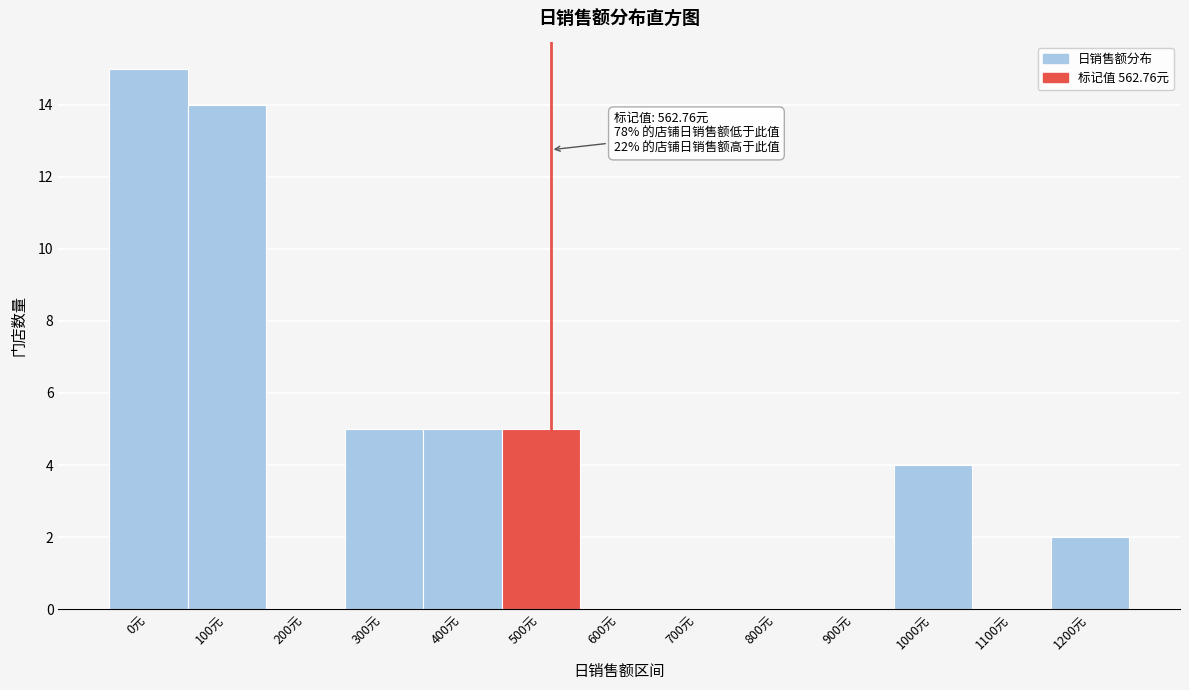

Reading left to right, transcribe all the data shown in this chart.

0元=15	100元=14	200元=0	300元=5	400元=5	500元=5	600元=0	700元=0	800元=0	900元=0	1000元=4	1100元=0	1200元=2